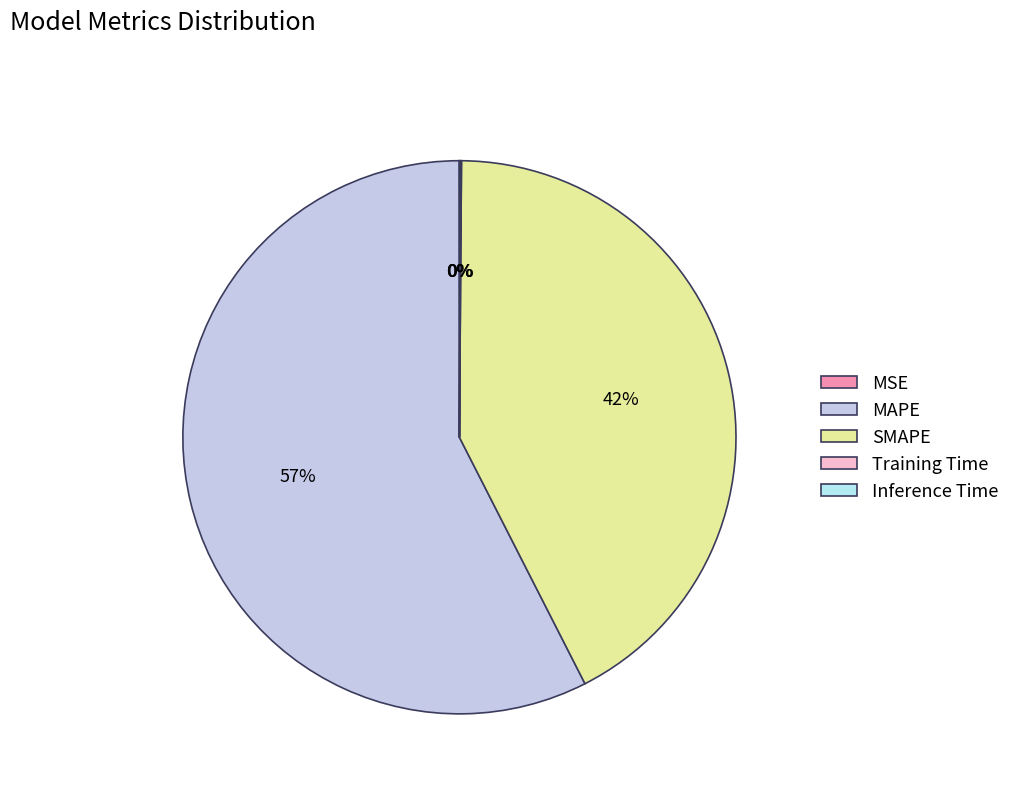

Which category has the biggest portion of the pie?

MAPE